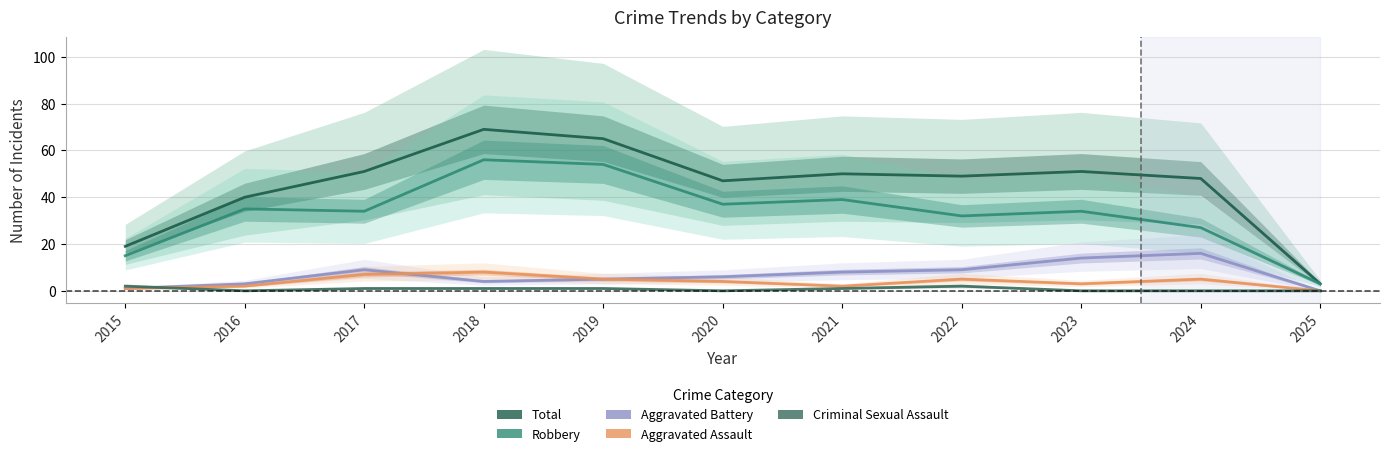

True or false: Criminal Sexual Assault has more than 2 interior local peaks.

False